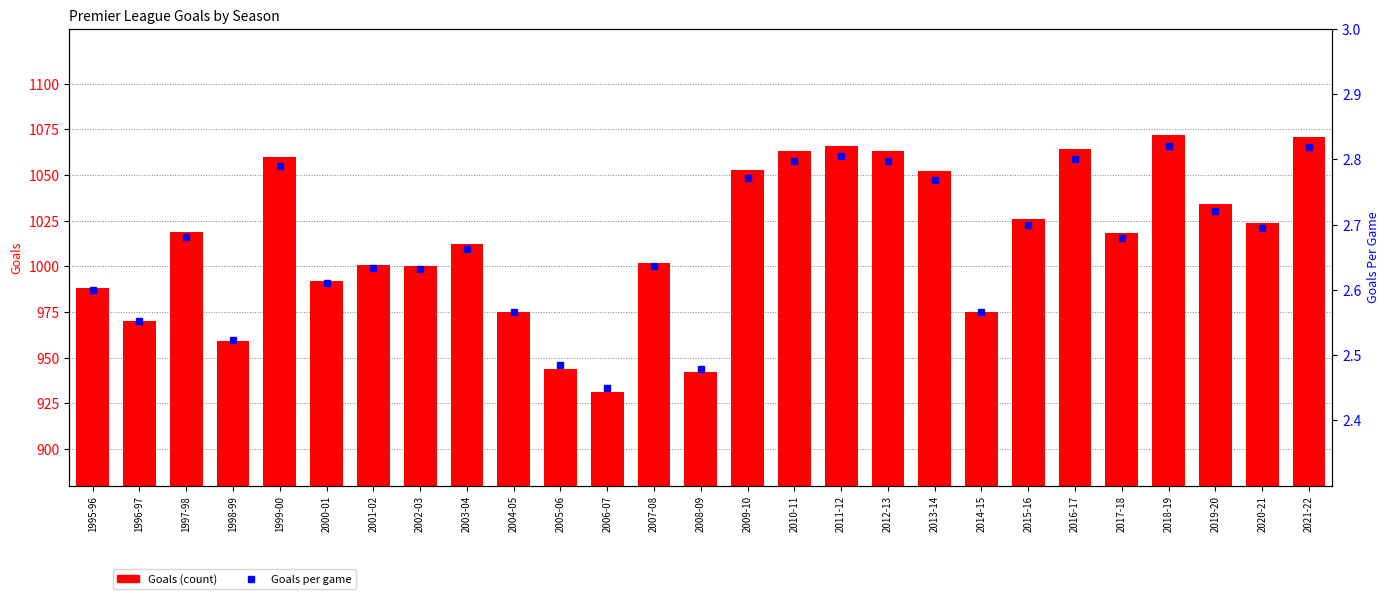

The Goals (count) series shows 1066.0 at 2011-12. True or false?

True